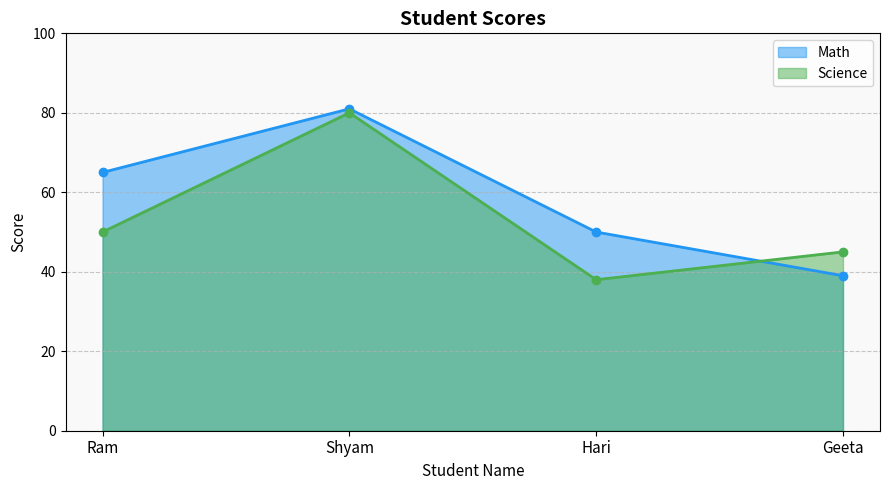

Reading left to right, transcribe all the data shown in this chart.

Math: 65	81	50	39
Science: 50	80	38	45